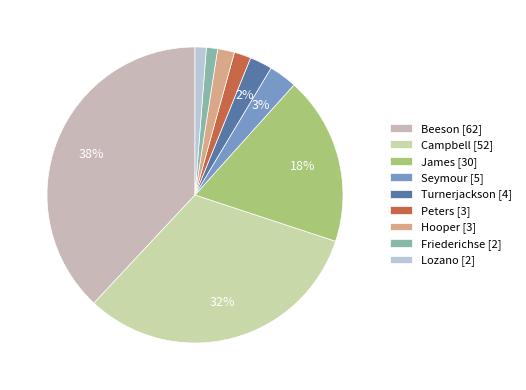

What percentage is the James slice, to the nearest percent?

18%